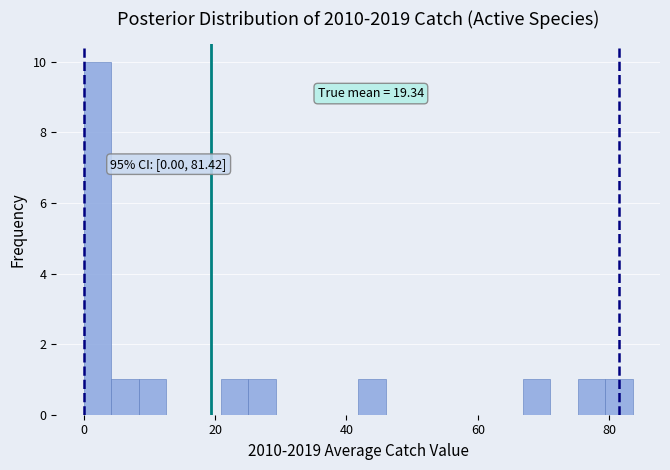

Around what value on the x-axis is the tallest bar? Give the approximate position of its centre, as read against the axis.

2